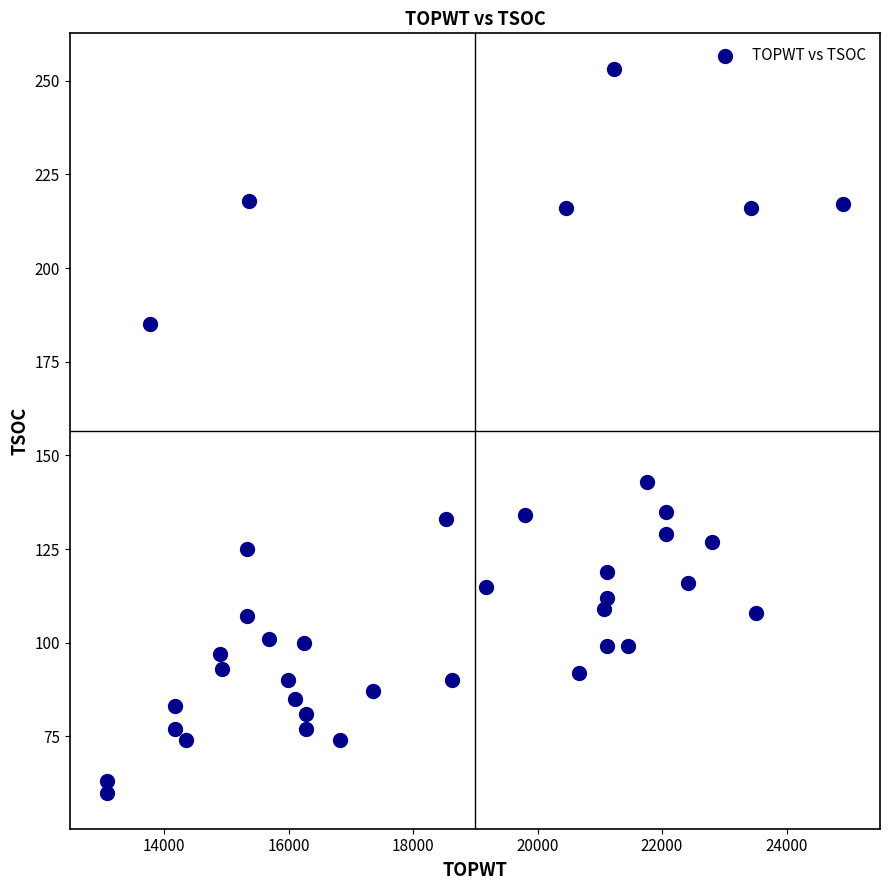

What is the range of Y values (max minus min)?

193